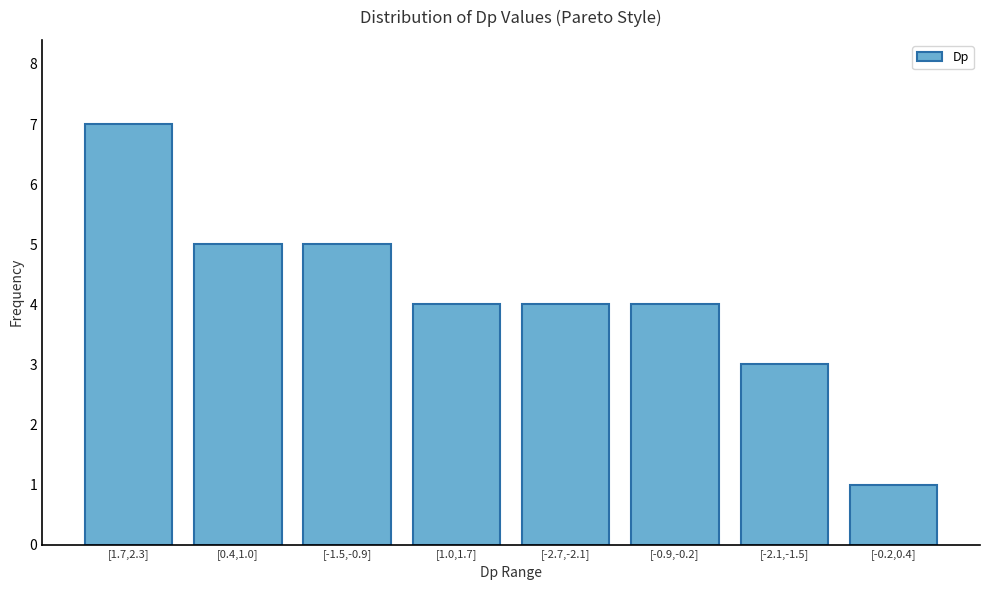

Reading left to right, transcribe all the data shown in this chart.

[1.7,2.3]=7	[0.4,1.0]=5	[-1.5,-0.9]=5	[1.0,1.7]=4	[-2.7,-2.1]=4	[-0.9,-0.2]=4	[-2.1,-1.5]=3	[-0.2,0.4]=1